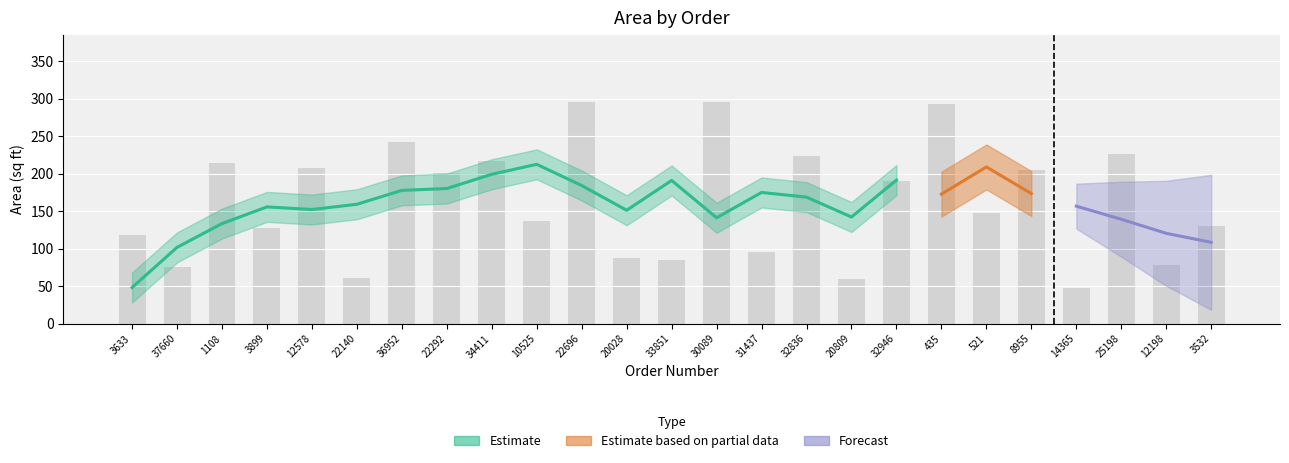

What is the label of the 4th bar from the right?

14365